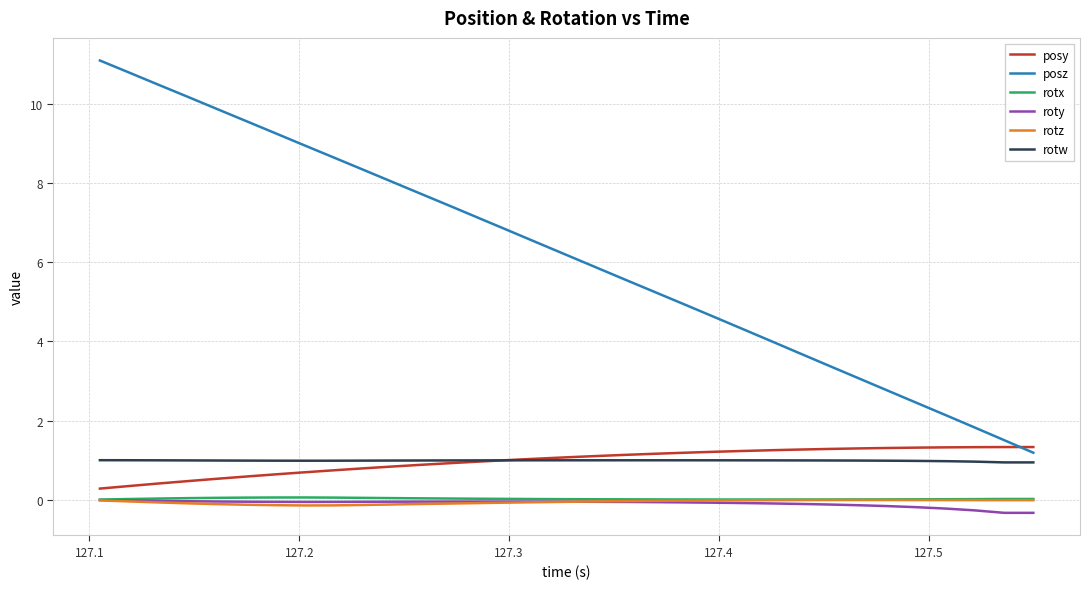

What is the maximum value for posy?

1.3